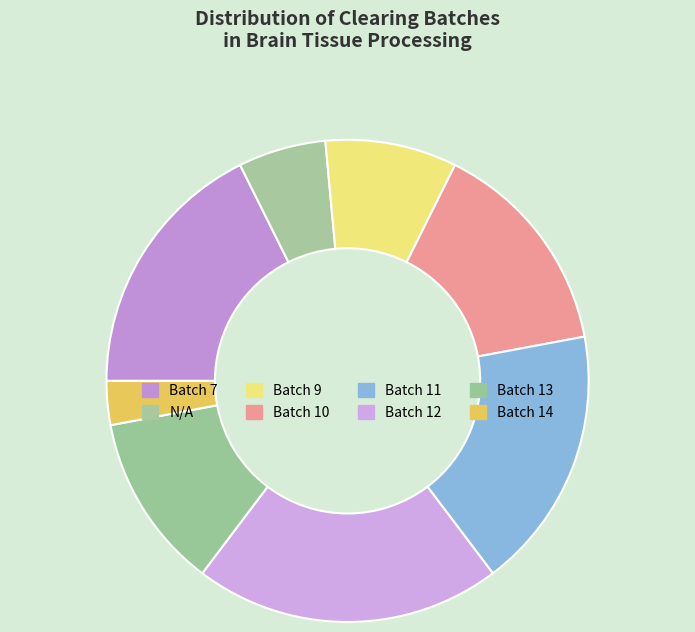

Is it true that Batch 10 is 1% of the pie?

False